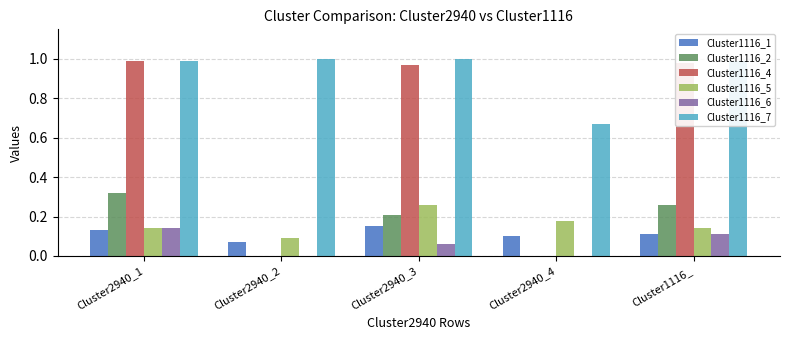

At which label does Cluster1116_6 reach its peak?

Cluster2940_1